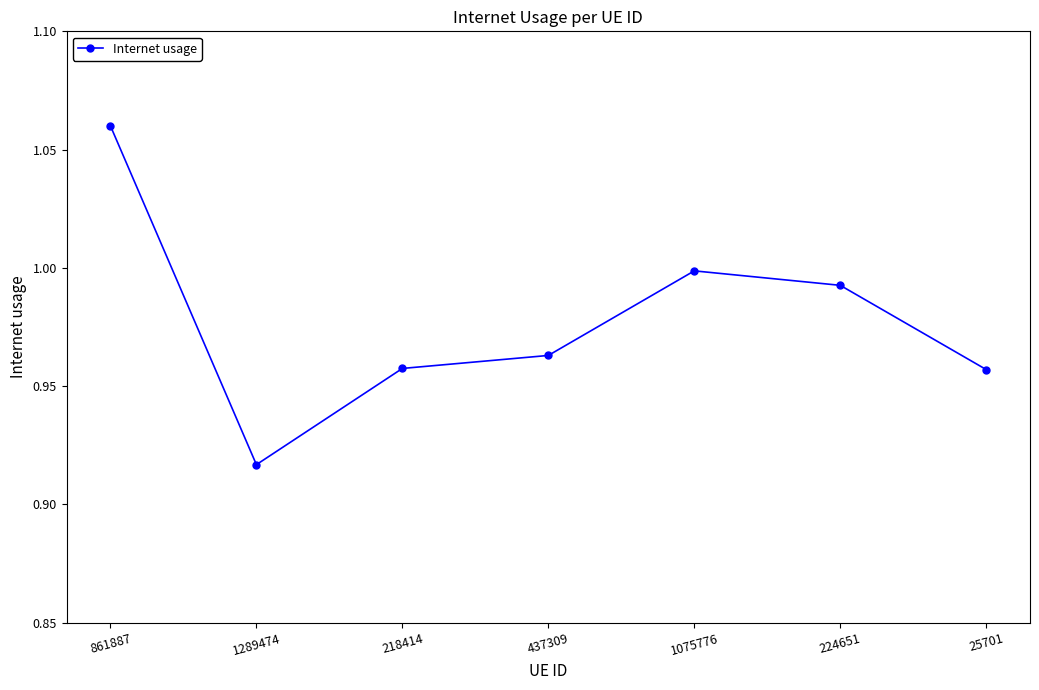

The value at 861887 is 1.7. True or false?

False